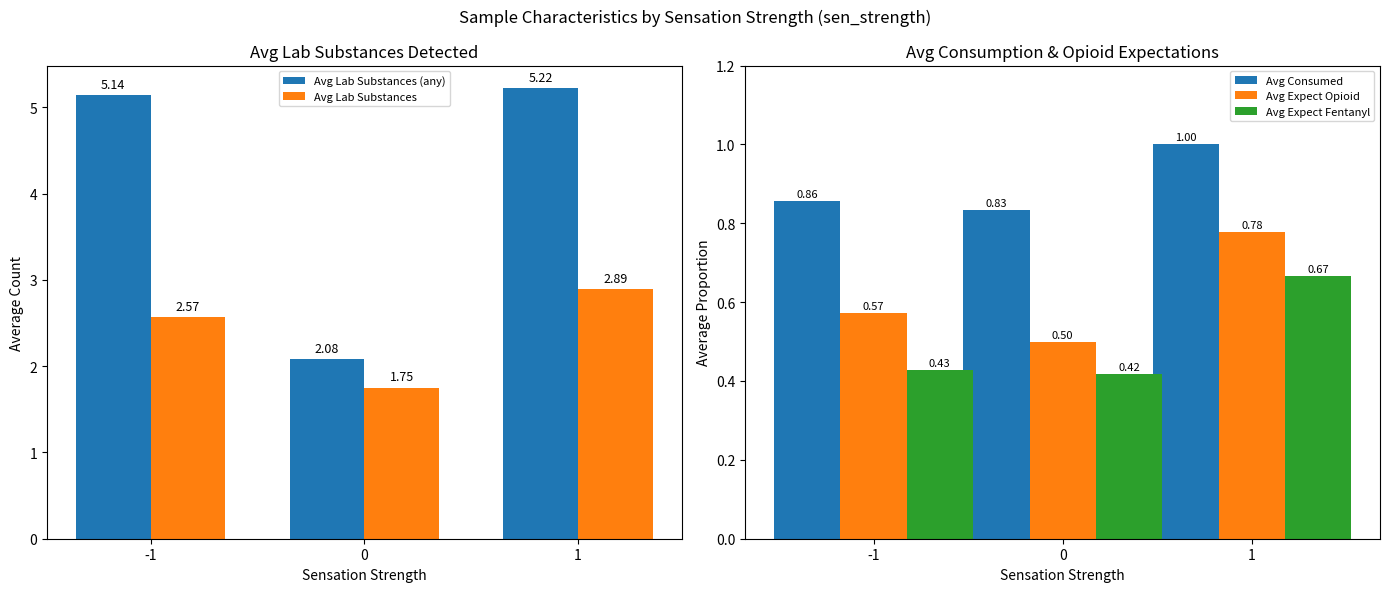

The Avg Lab Substances series shows 3.0 at 0. True or false?

False